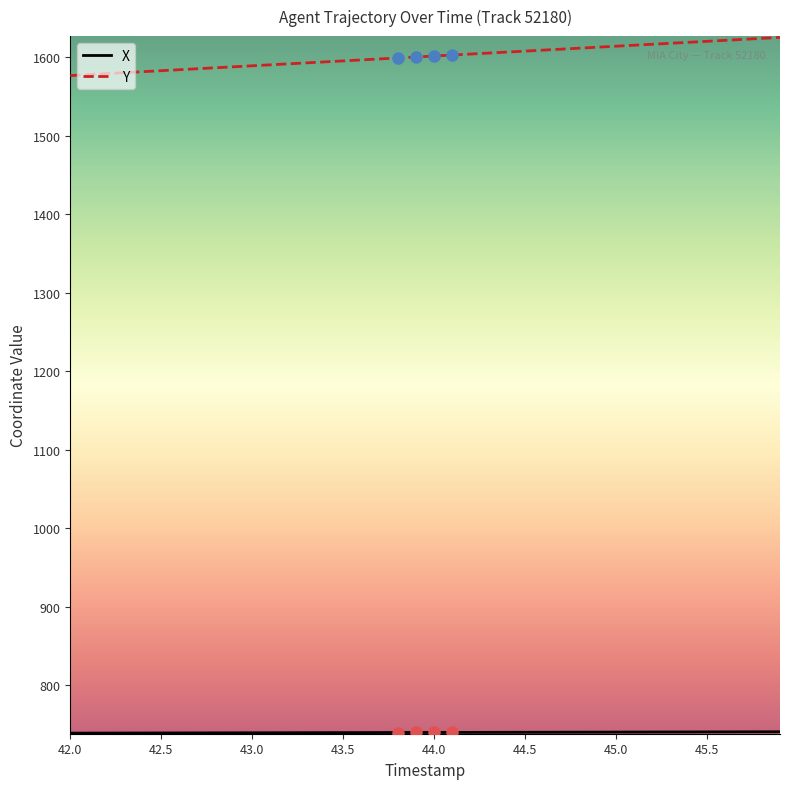

At how many categories does at least one series exceed 1433?

40